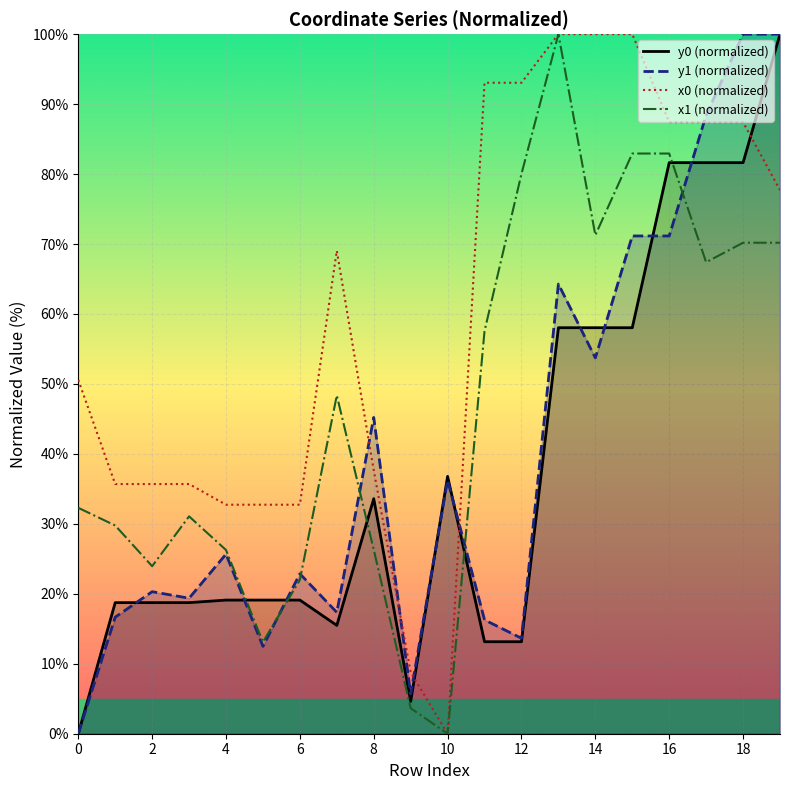

Count the number of data series in this chart.

4